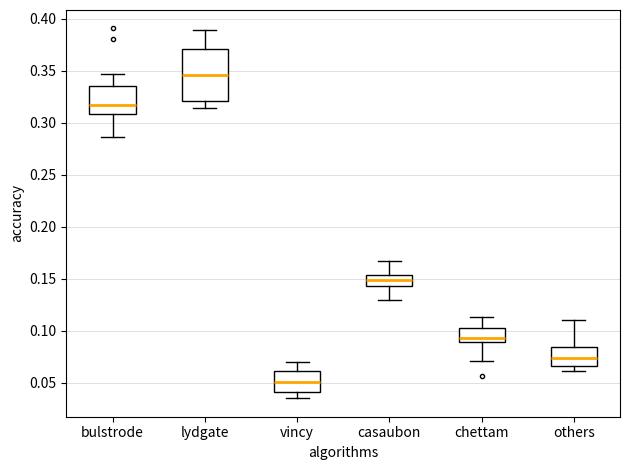

Where is the upper edge of the box for bulstrode on the y-axis? The values are not printed on the chart, so give them approximately, as read against the axis.

0.335